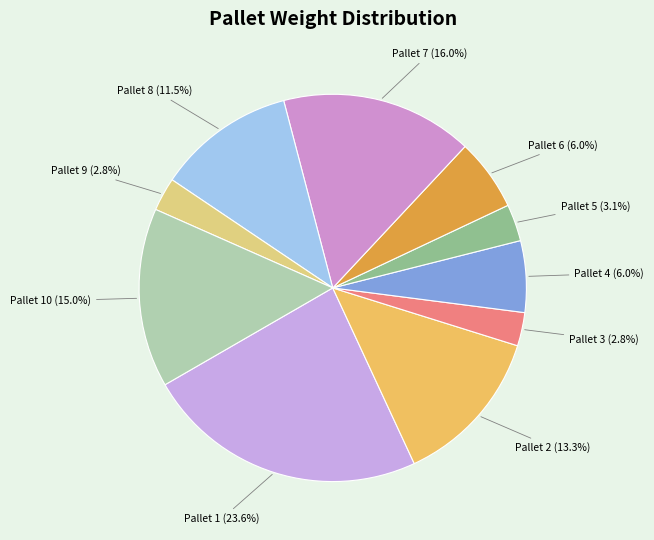

Is Pallet 8 (11.5%) the majority of the pie?

No